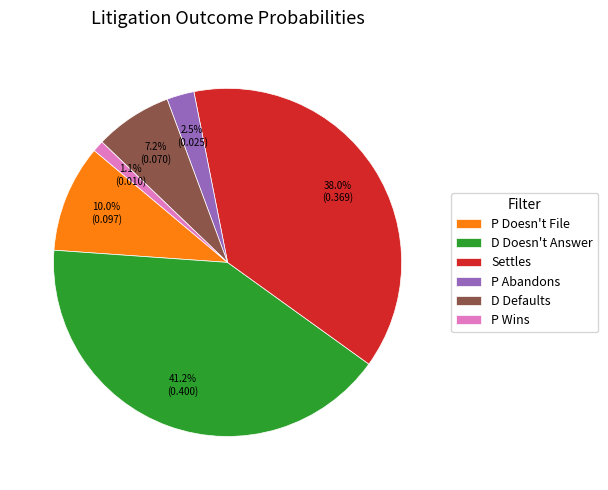

True or false: P Wins accounts for 1% of the total.

True